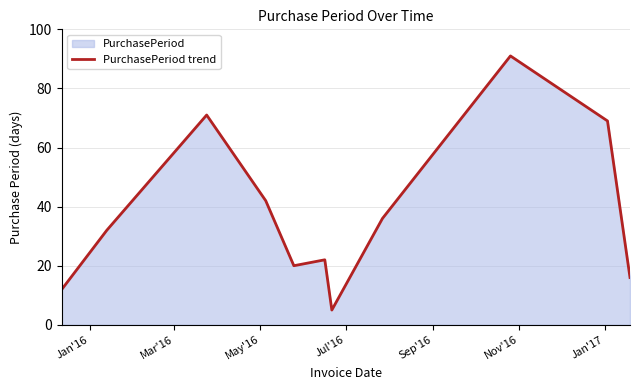

What is the maximum value shown in the chart?

91